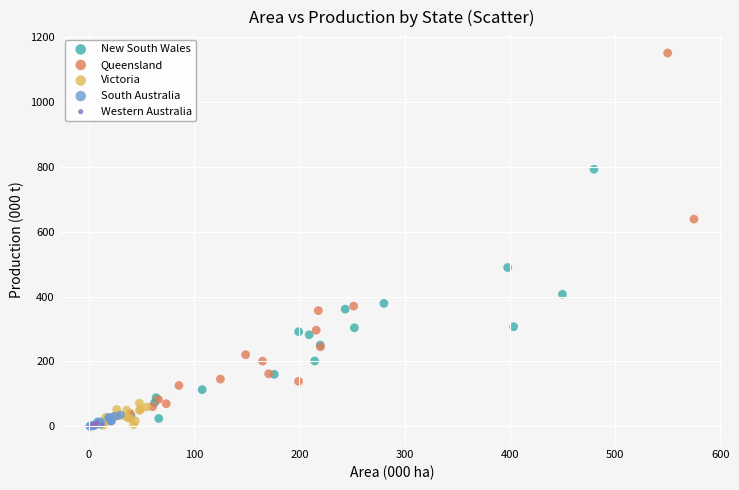

Which series contains the highest Y value?

Queensland